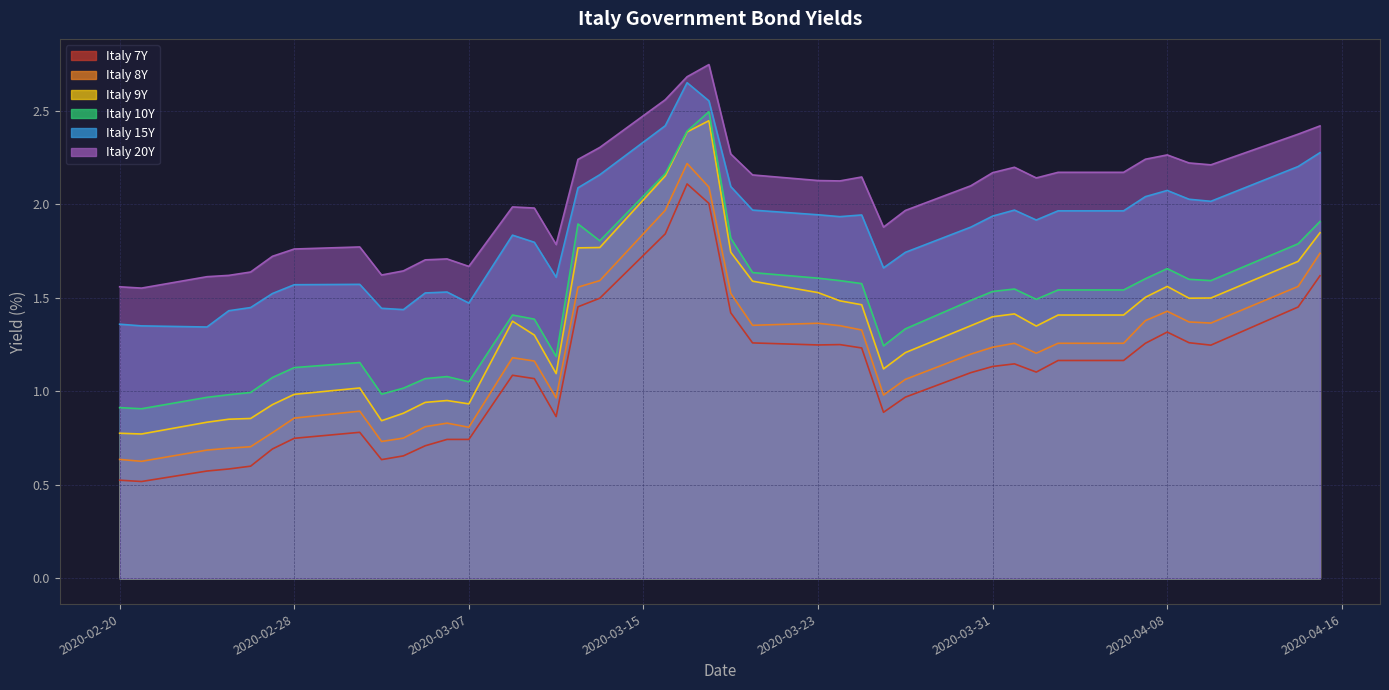

True or false: Italy 7Y and Italy 10Y intersect in this chart.

False